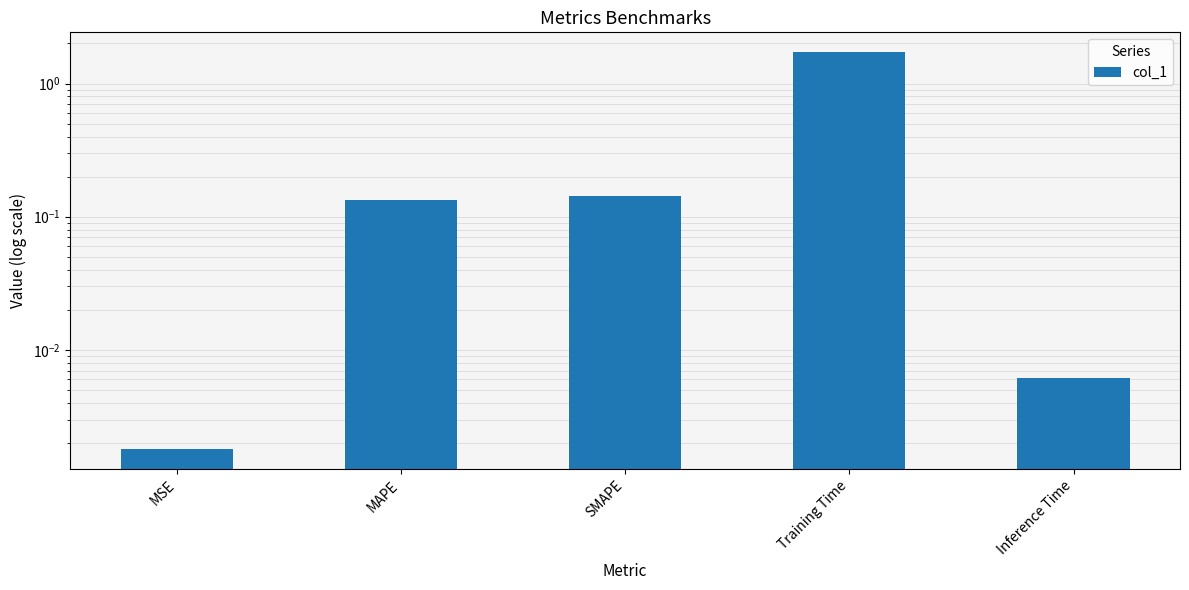

What position from the right is MAPE?

4